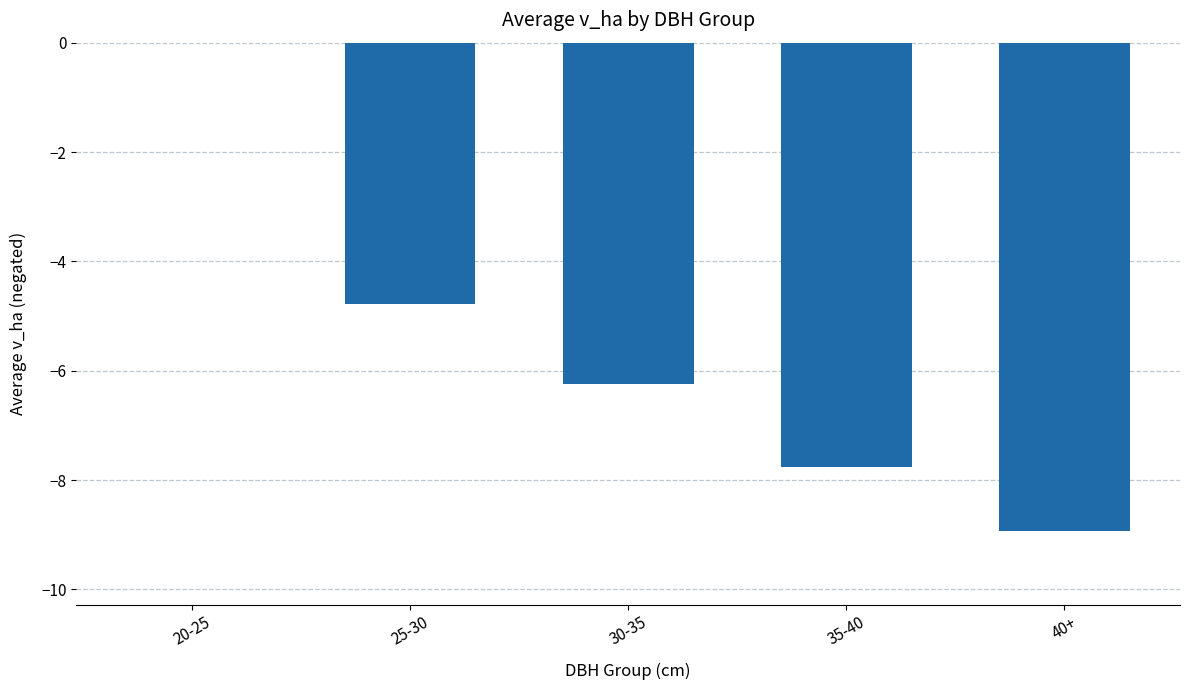

What value does the data have at 35-40?

-7.8